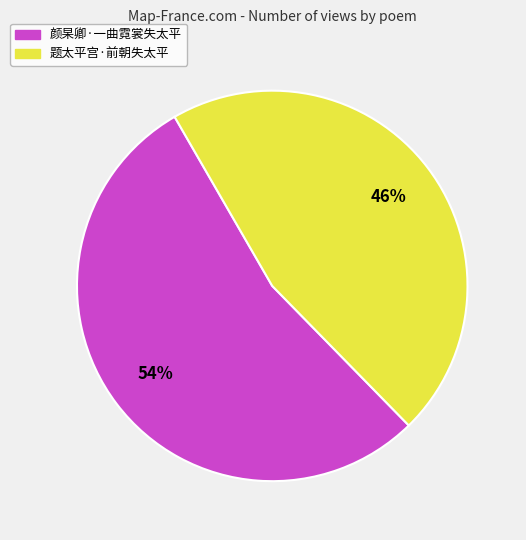

Do 颜杲卿·一曲霓裳失太平 and 题太平宫·前朝失太平 together represent more than half of the pie?

Yes